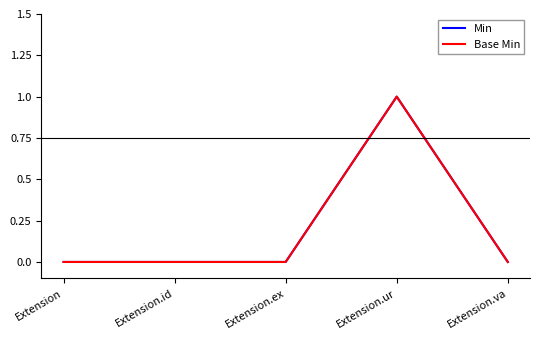

Which label corresponds to the largest value in the chart?

Extension.ur